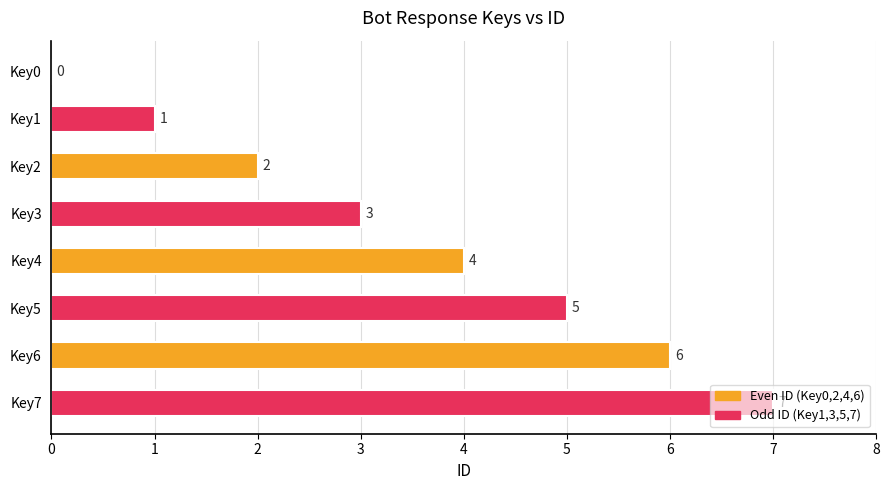

The chart shows a value of 9 at Key5. True or false?

False